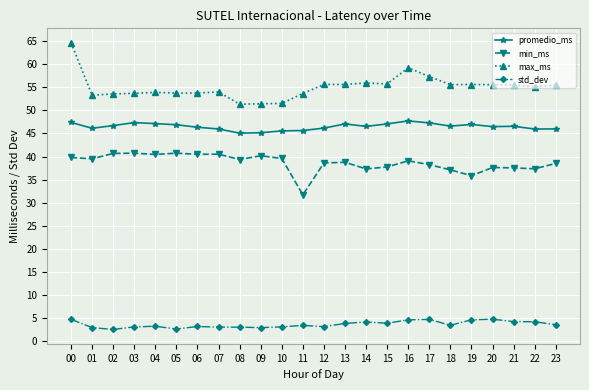

Does the chart have visible grid lines?

Yes